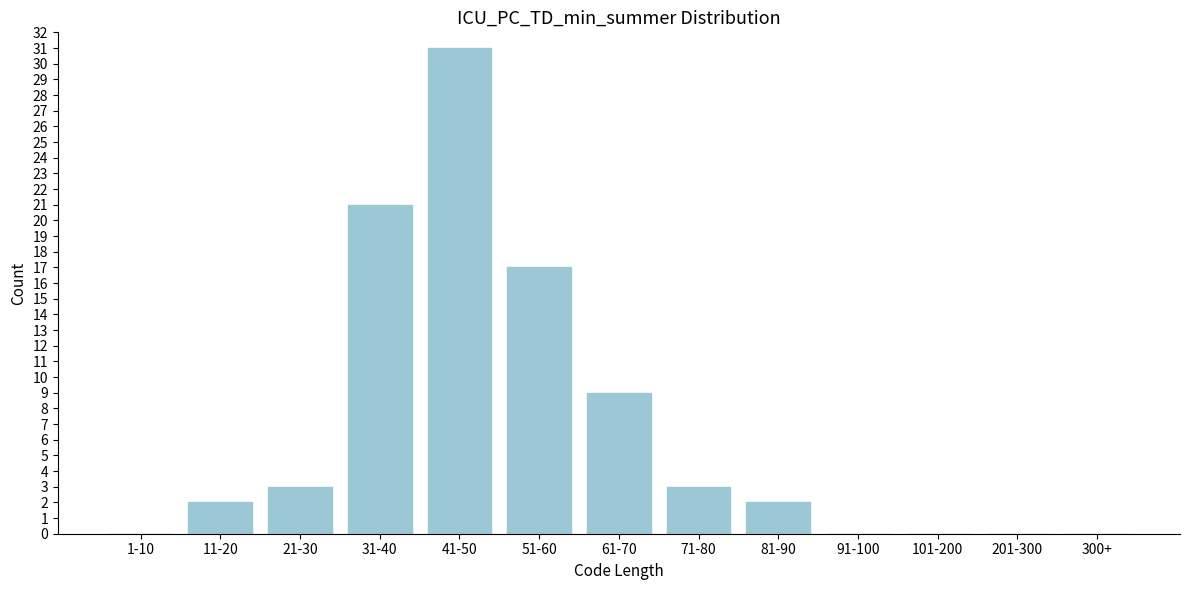

Reading right to left, what are all the values shown in this chart?

300+=0	201-300=0	101-200=0	91-100=0	81-90=2	71-80=3	61-70=9	51-60=17	41-50=31	31-40=21	21-30=3	11-20=2	1-10=0